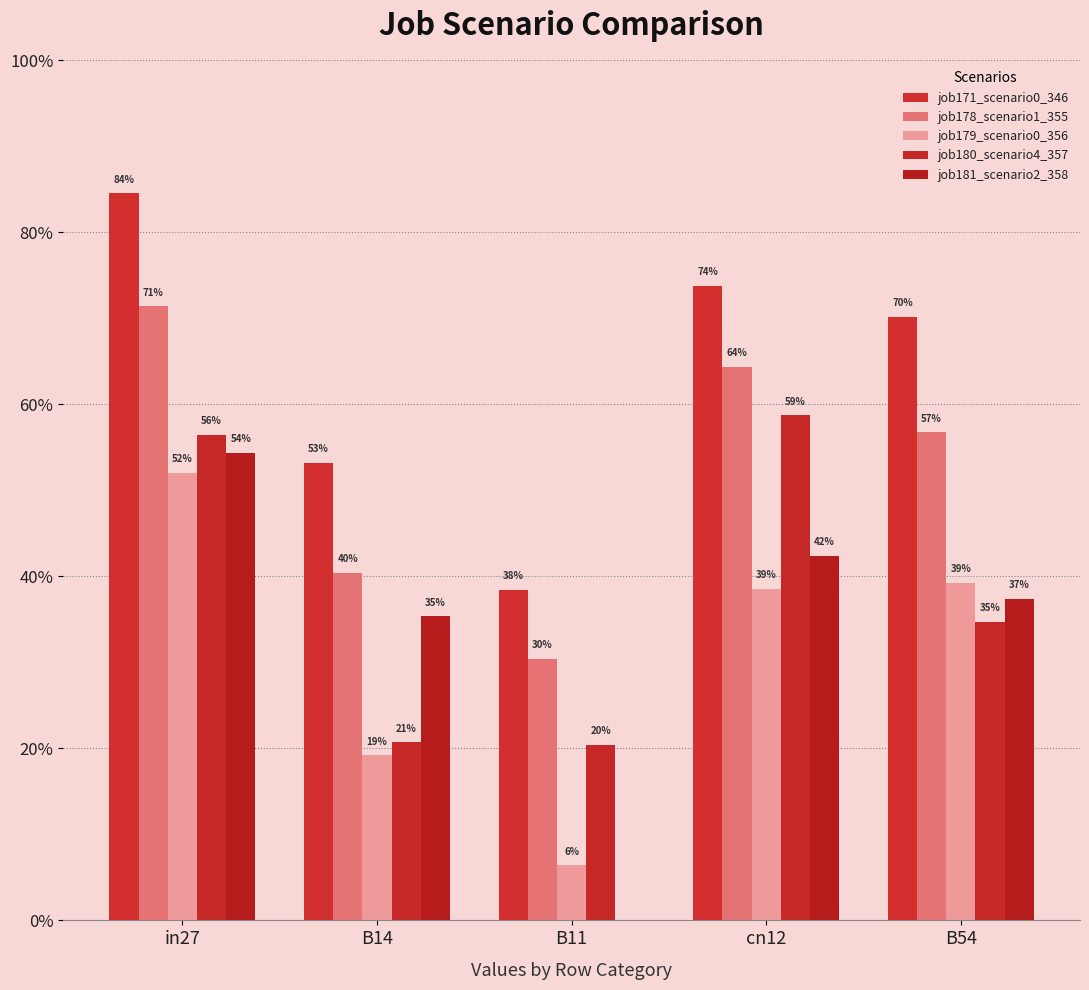

What is the spread (max minus min) of values at cn12?

0.4